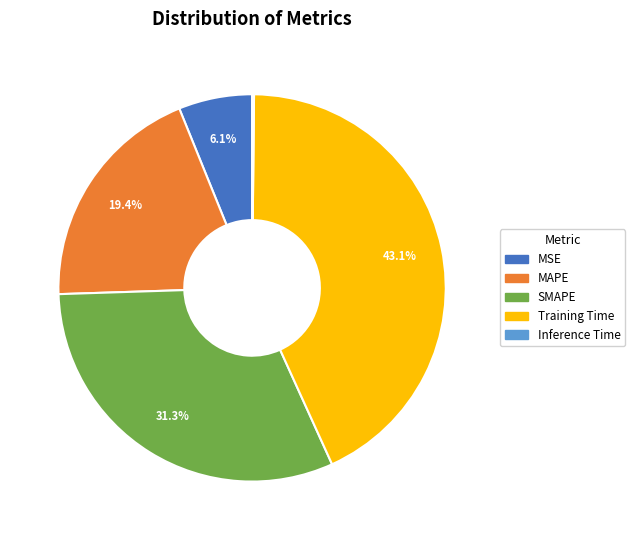

True or false: SMAPE accounts for 42% of the total.

False